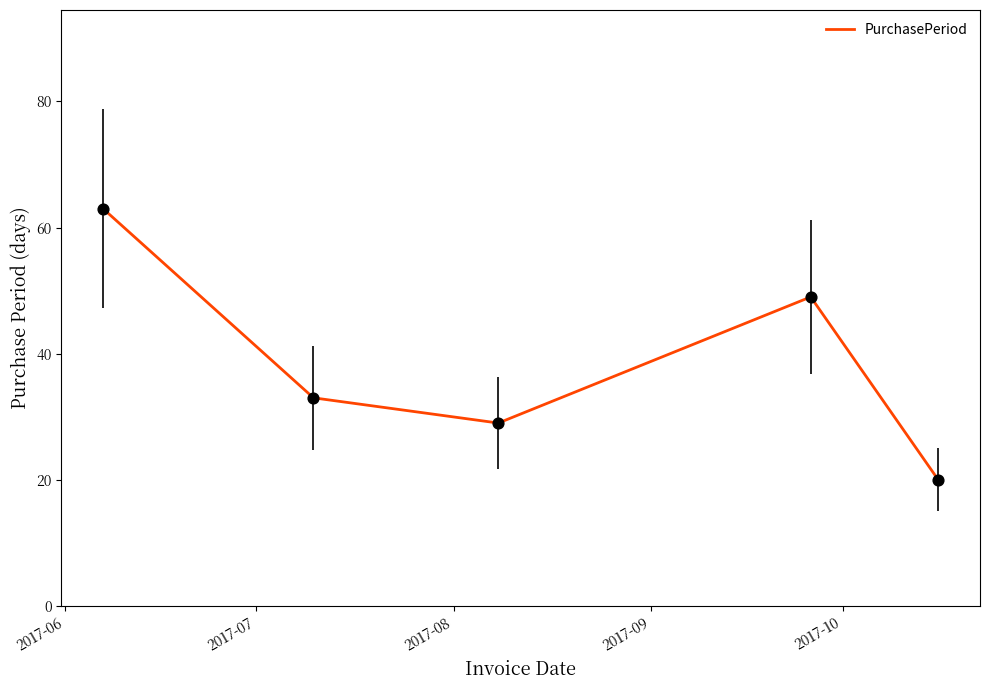

What is the sum of all values?

194